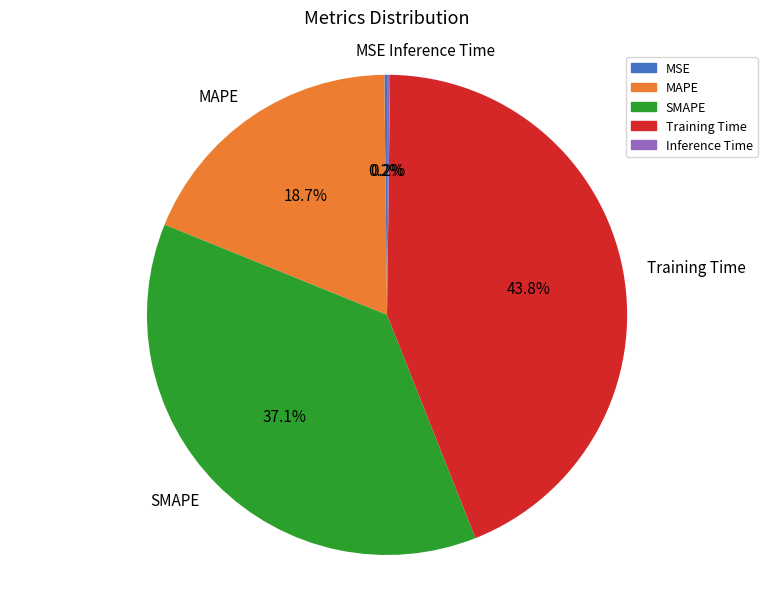

Does any single category account for the majority?

No